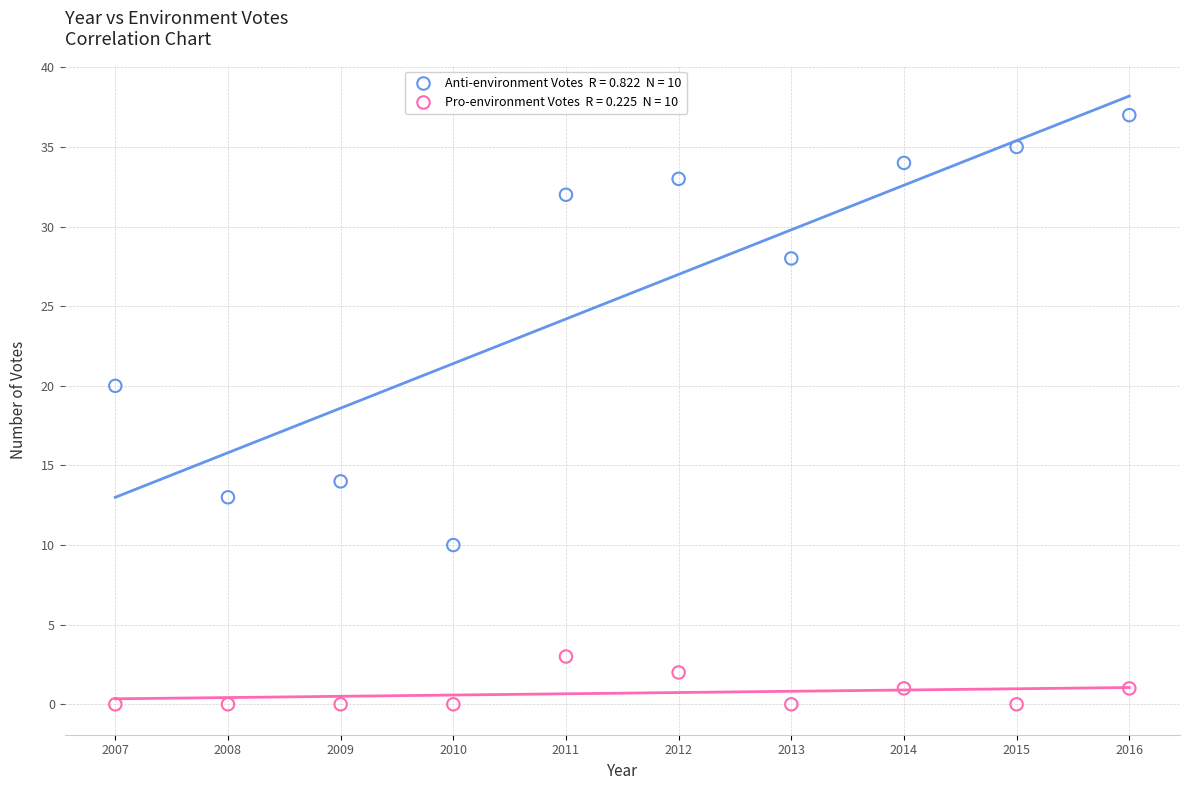

Across all data points, what is the range of Y values (max minus min)?

37